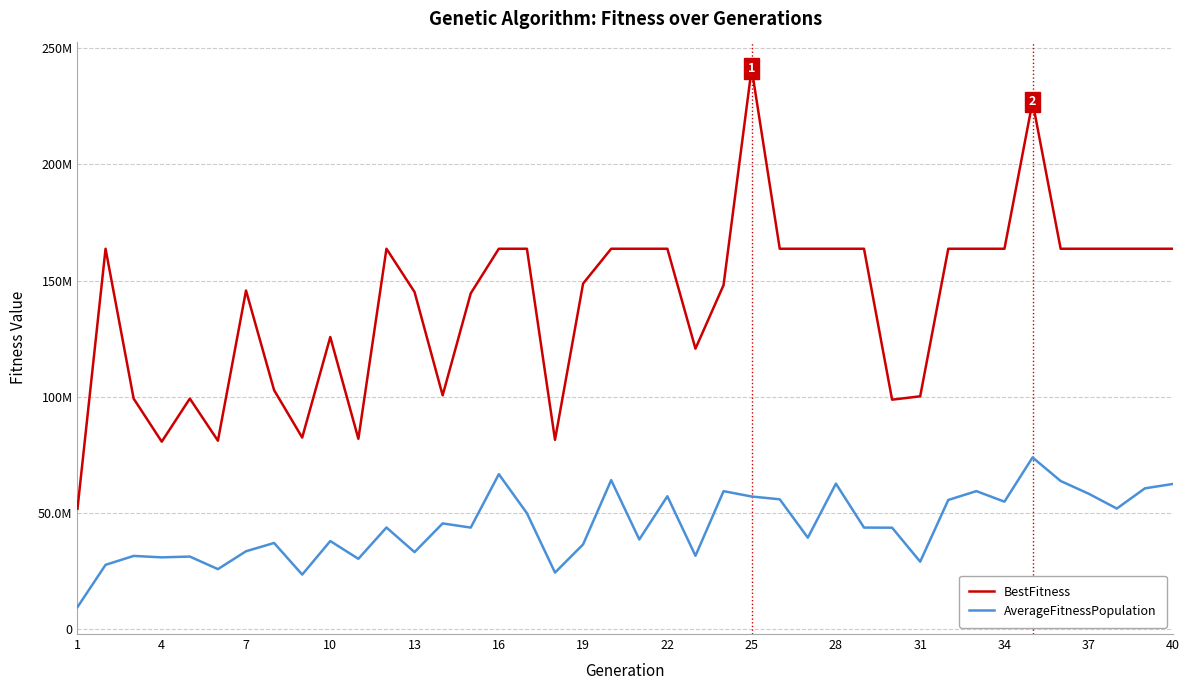

True or false: AverageFitnessPopulation and BestFitness cross at least once.

False